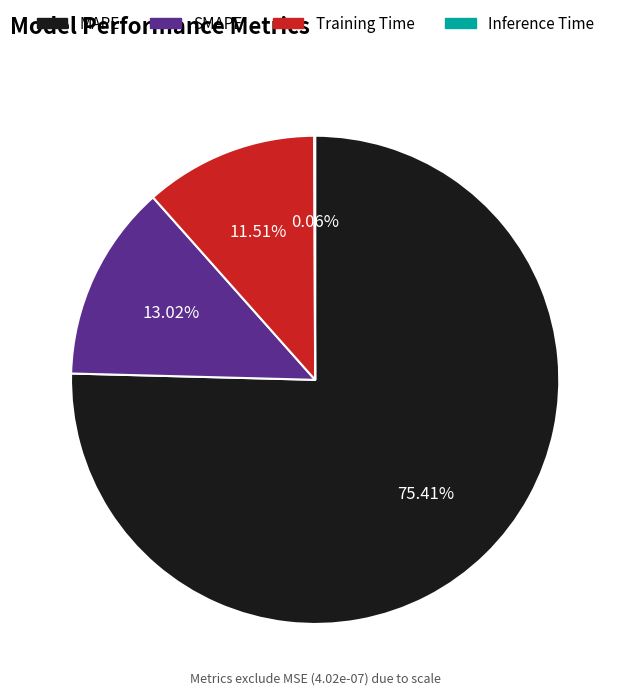

What is the largest slice in the pie chart?

MAPE